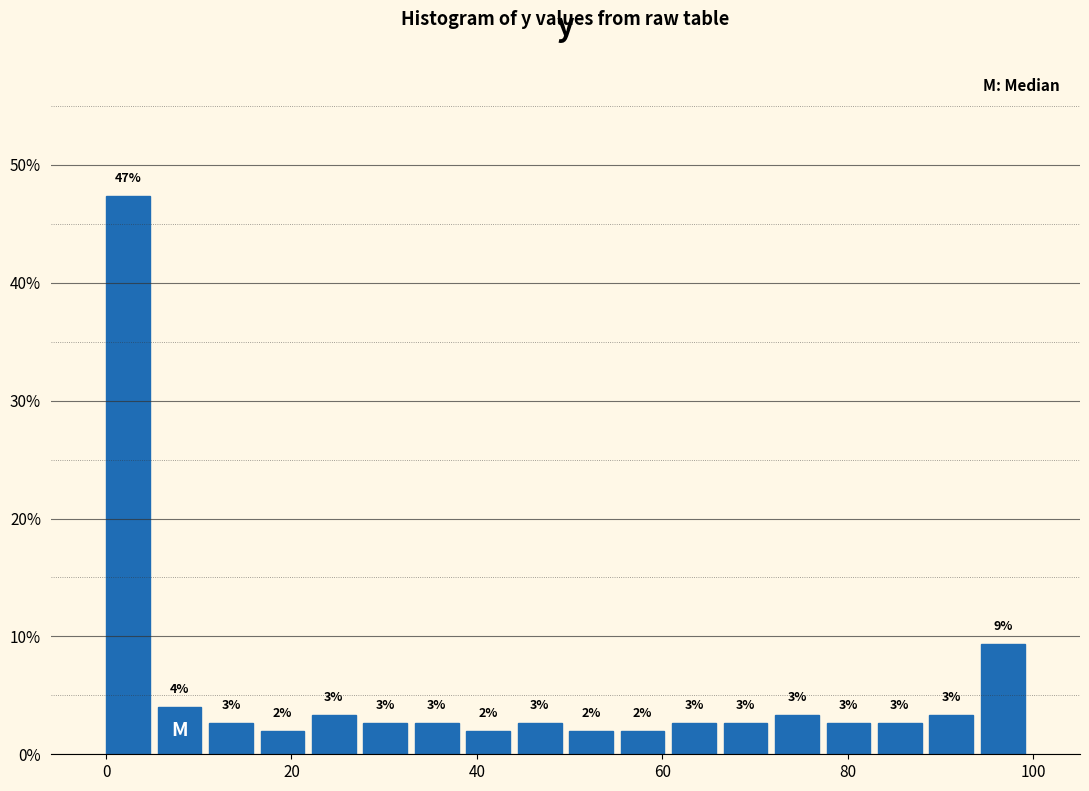

Around what value on the x-axis is the tallest bar? Give the approximate position of its centre, as read against the axis.

2